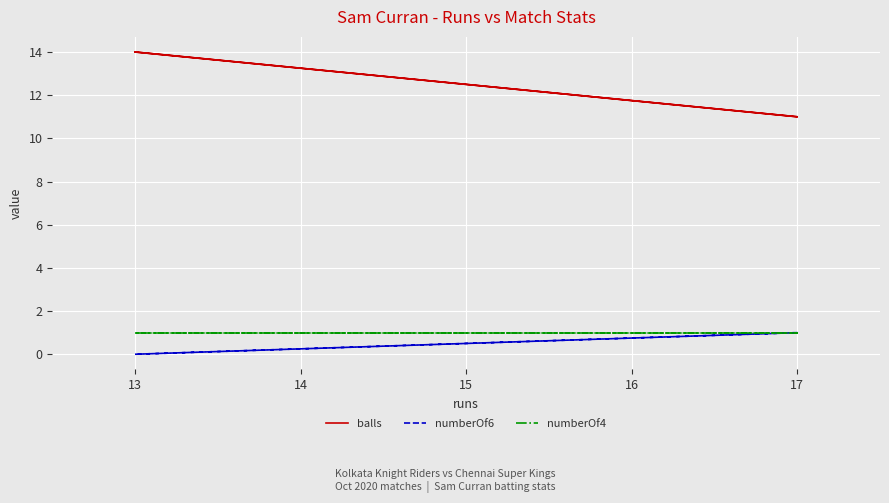

What is the value of the numberOf4 point at the 1st from the left?

1